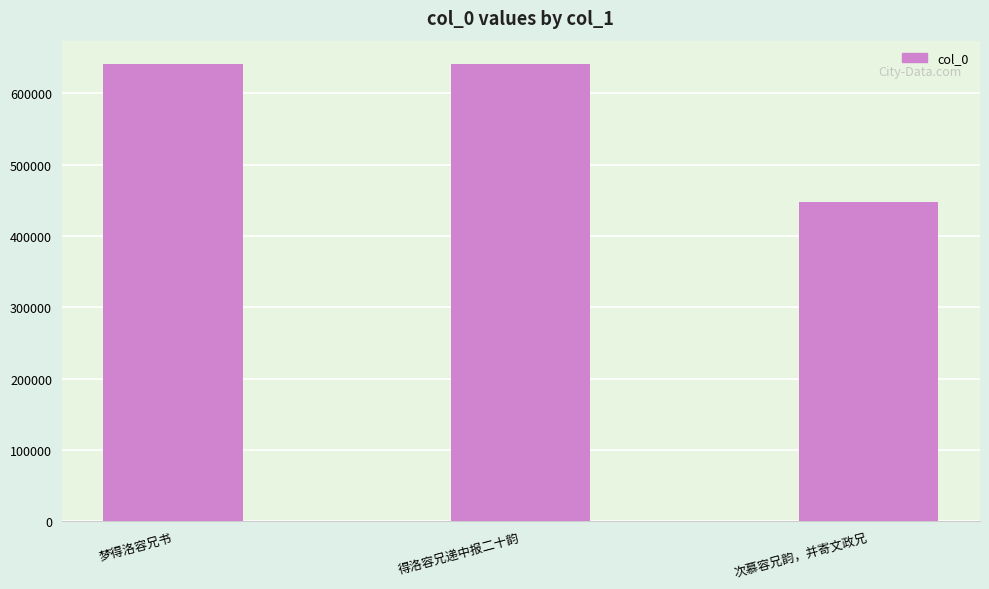

What is the minimum value shown in the chart?

447816